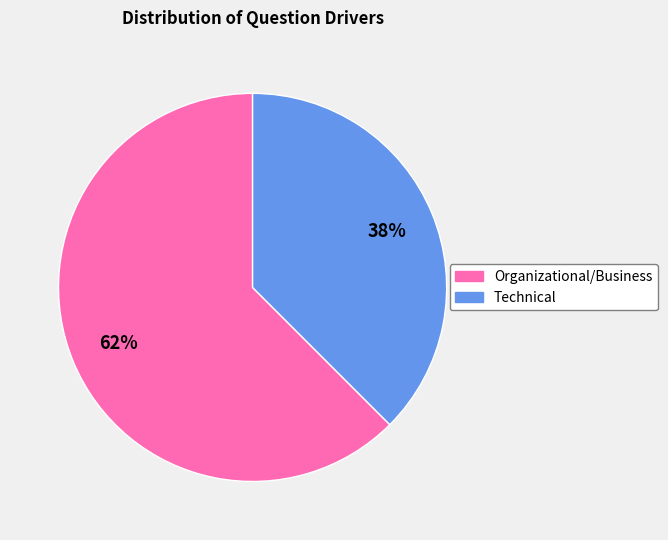

Combined, do Technical and Organizational/Business account for over 50%?

Yes